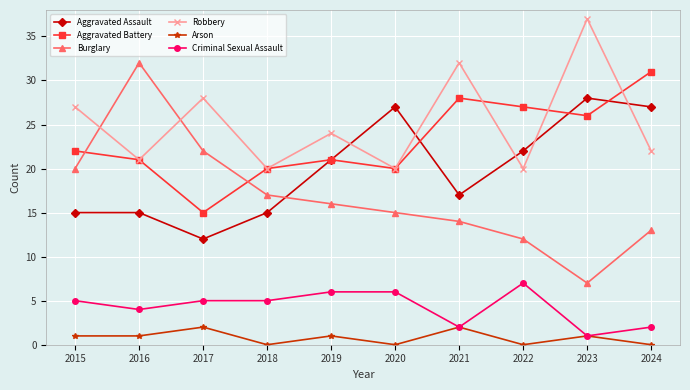

List the series in order of their peak value, highest first.

Robbery, Burglary, Aggravated Battery, Aggravated Assault, Criminal Sexual Assault, Arson